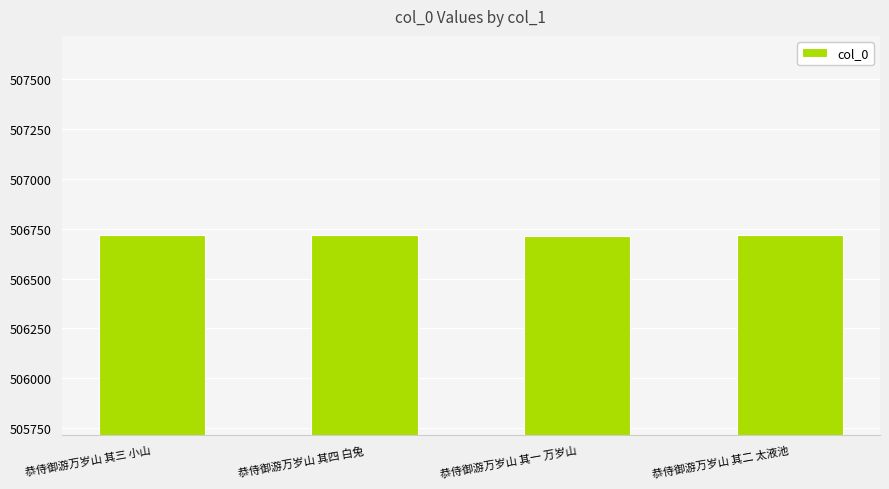

The chart shows a value of 506718 at 恭侍御游万岁山 其四 白兔. True or false?

True